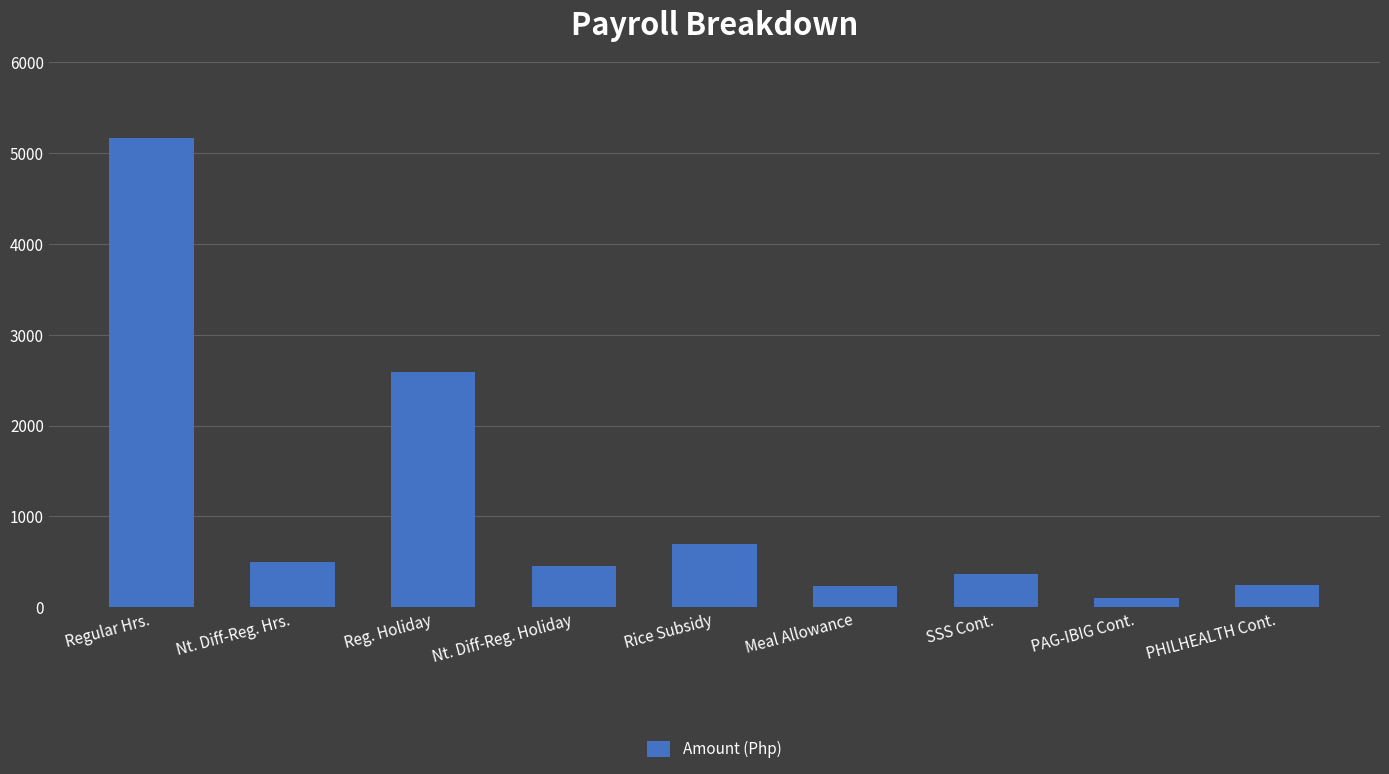

Where is the data nearest to the value 2634?

Reg. Holiday